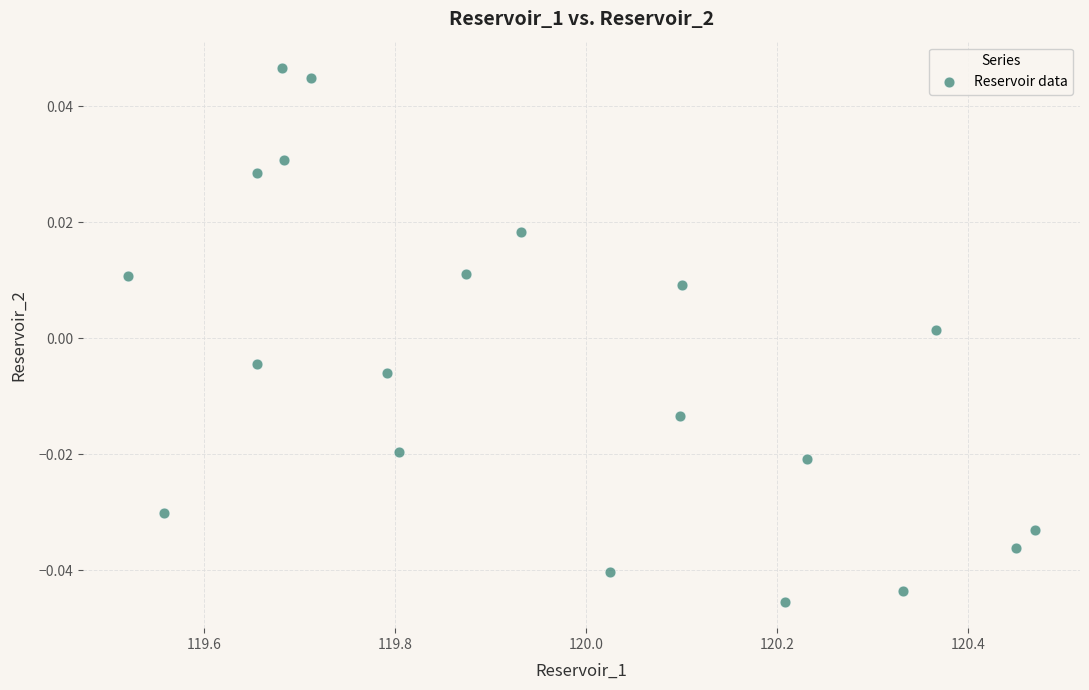

What is the range of X values (max minus min)?

0.9